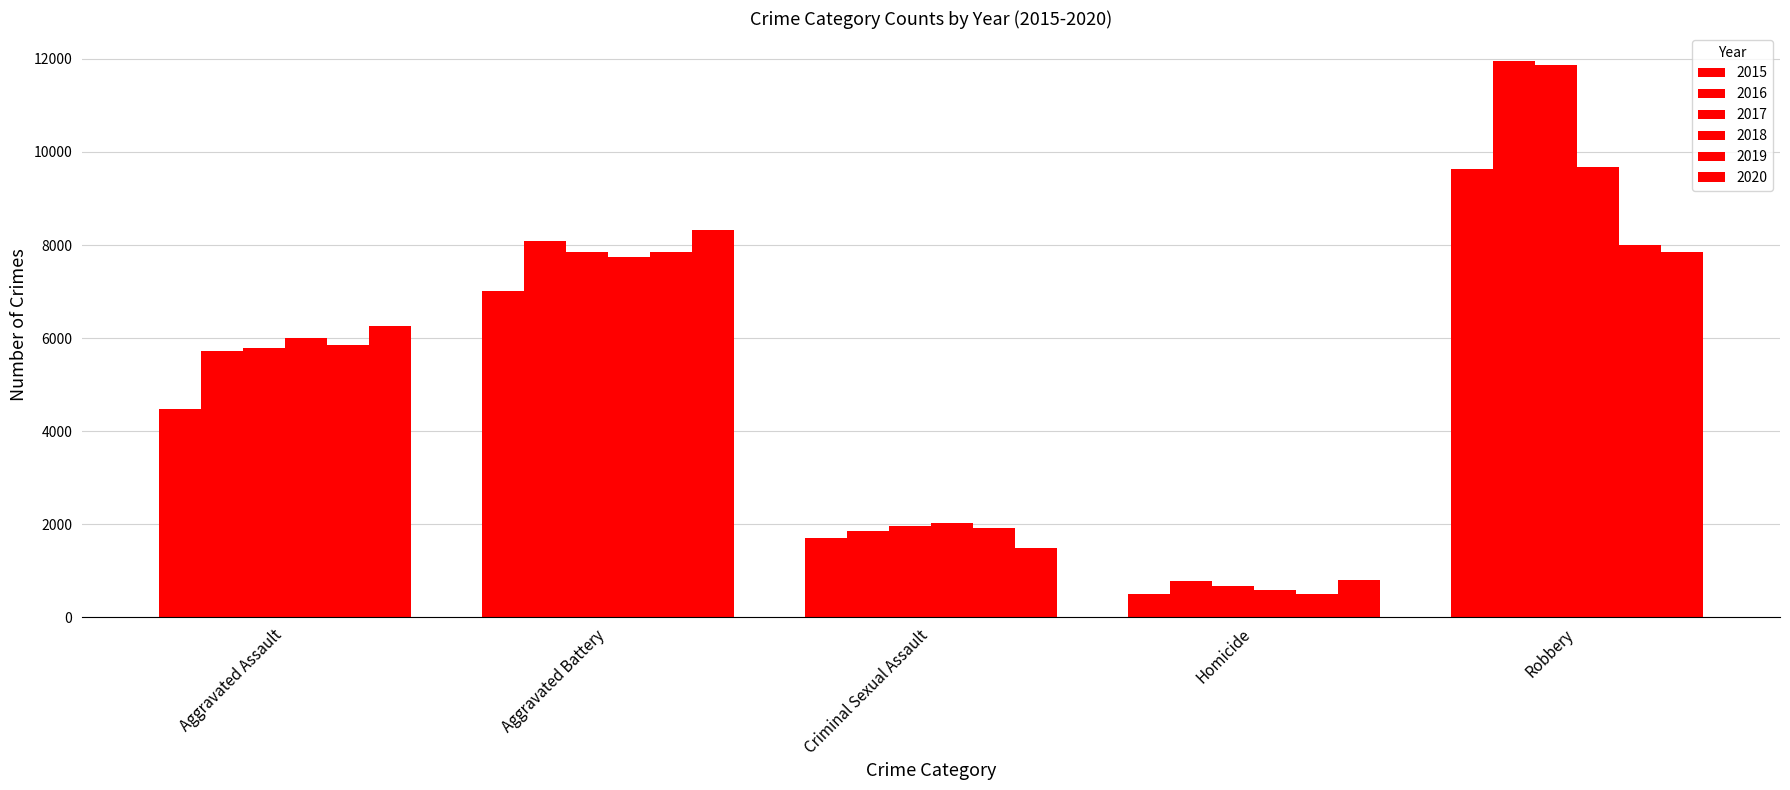

Reading left to right, what are all the values shown in this chart?

2015: 4480	7019	1693	496	9638
2016: 5712	8086	1846	786	11960
2017: 5793	7845	1968	672	11880
2018: 6001	7735	2026	588	9681
2019: 5841	7858	1906	499	7995
2020: 6264	8319	1480	787	7855